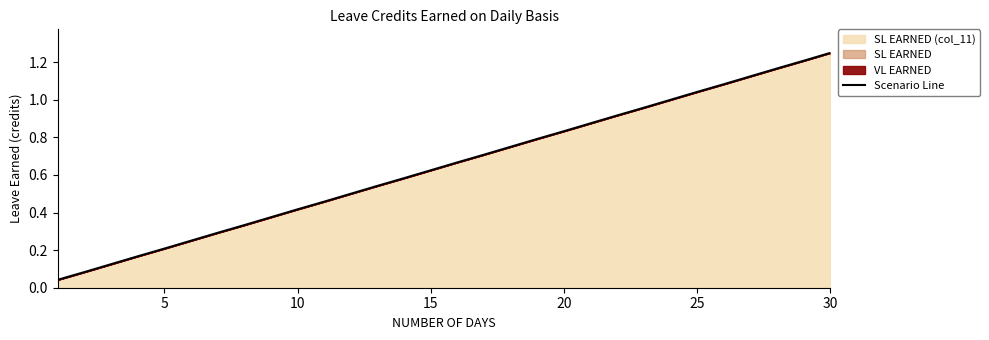

How many data points does each series have?

30